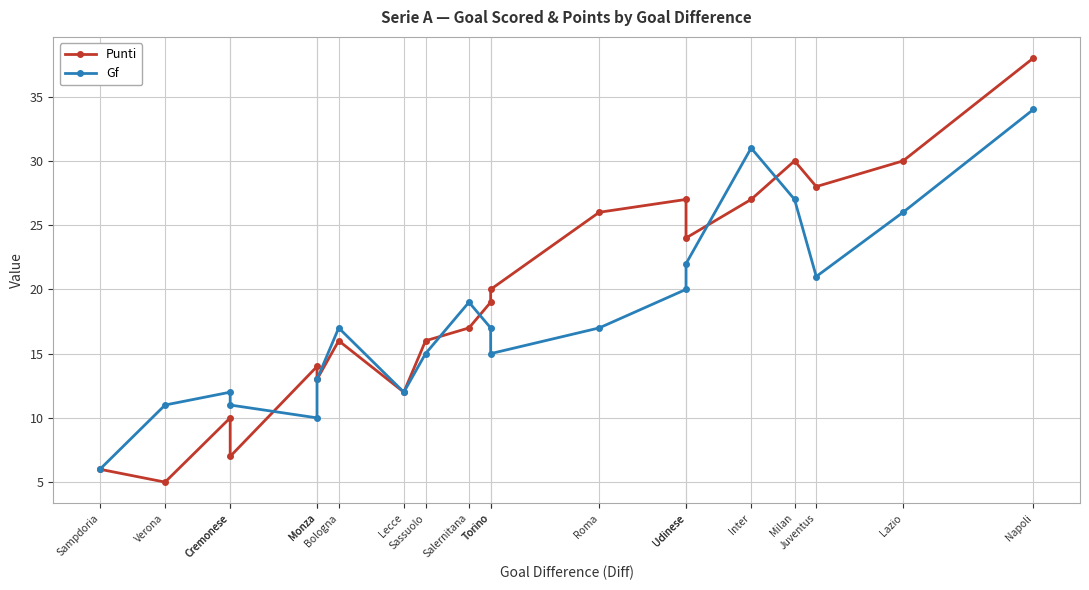

What is the total value across all series at Monza?

24